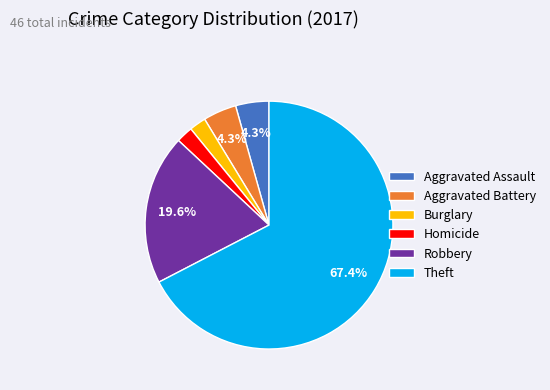

To the nearest percent, what is the difference between the largest and smallest slice percentages?

65%